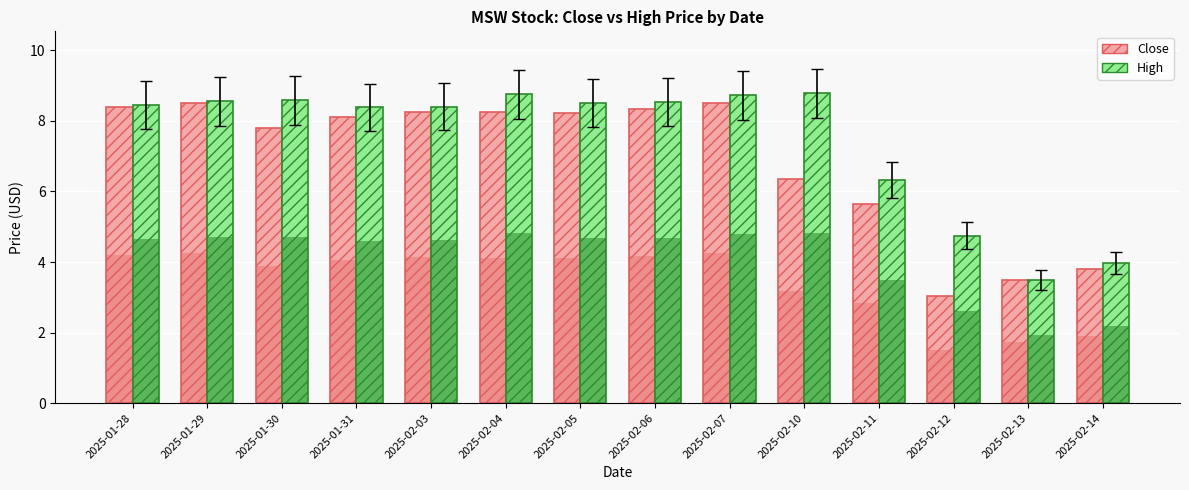

Rank the series at 2025-02-03 from lowest to highest value.

Close, High